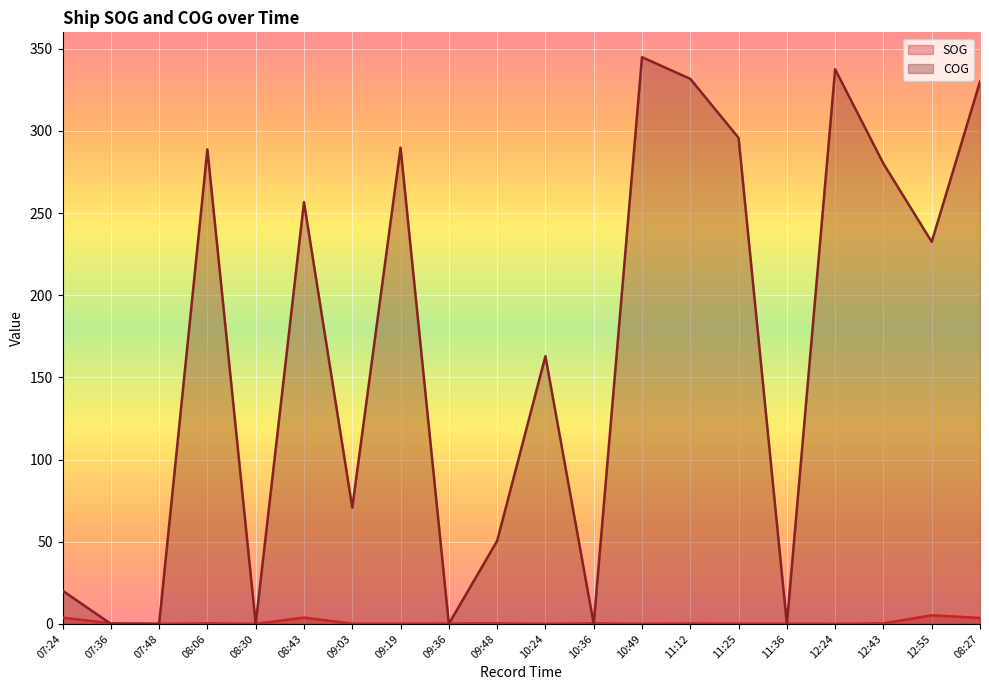

How many times do SOG and COG cross each other?

7